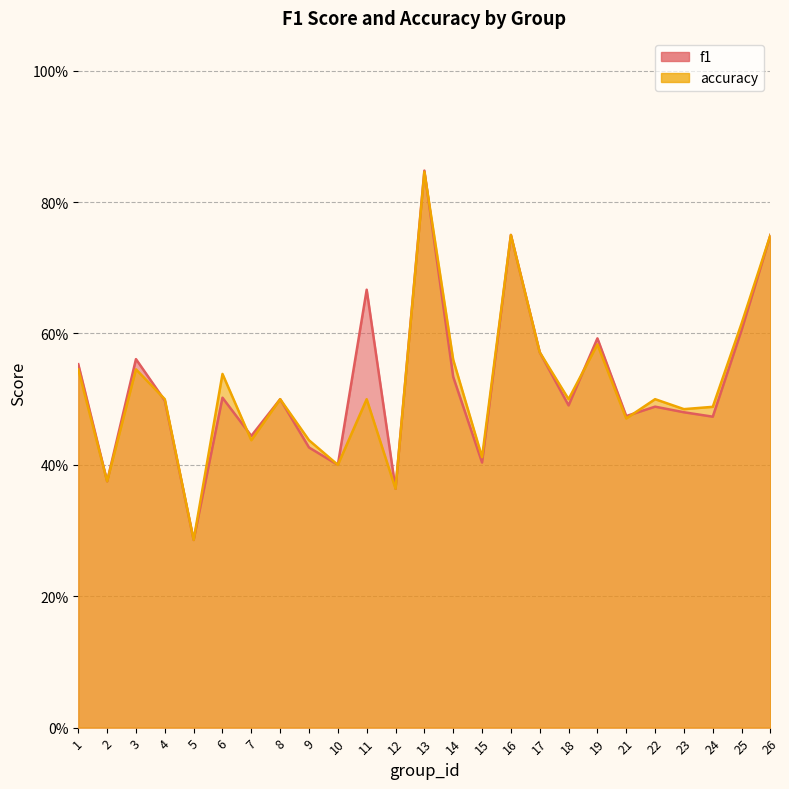

Between 22 and 18, which is larger?

18